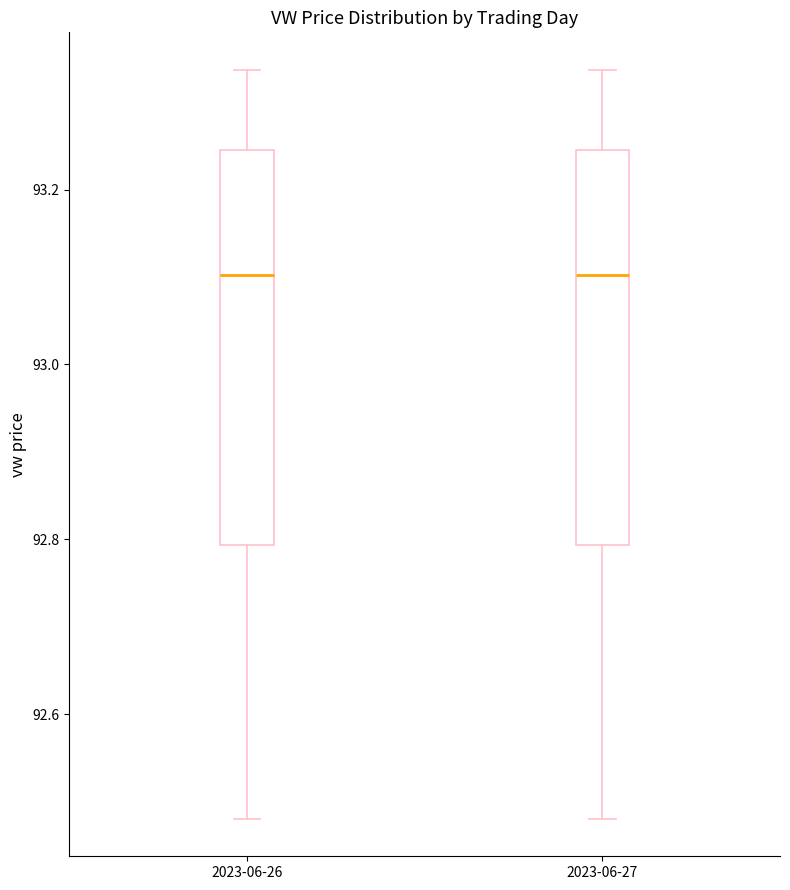

Reading left to right, read every box against the y-axis: the position of its median line, the range the box covers, and the ends of its whiskers. The values are not printed on the chart, so give them approximately, as read against the axis.

2023-06-26: median 93.10, box 92.80 to 93.24, whiskers 92.48 to 93.34
2023-06-27: median 93.10, box 92.80 to 93.24, whiskers 92.48 to 93.34